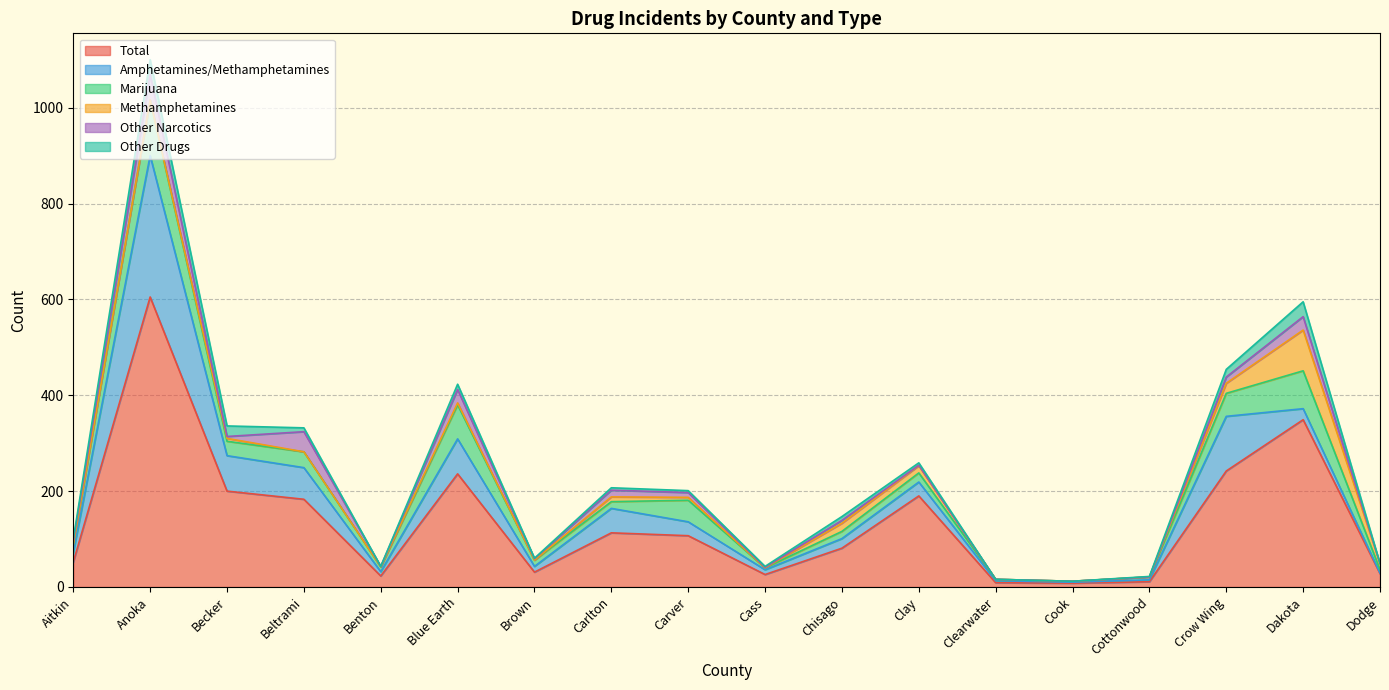

Which series changed the most between Carlton and Clearwater?

Total